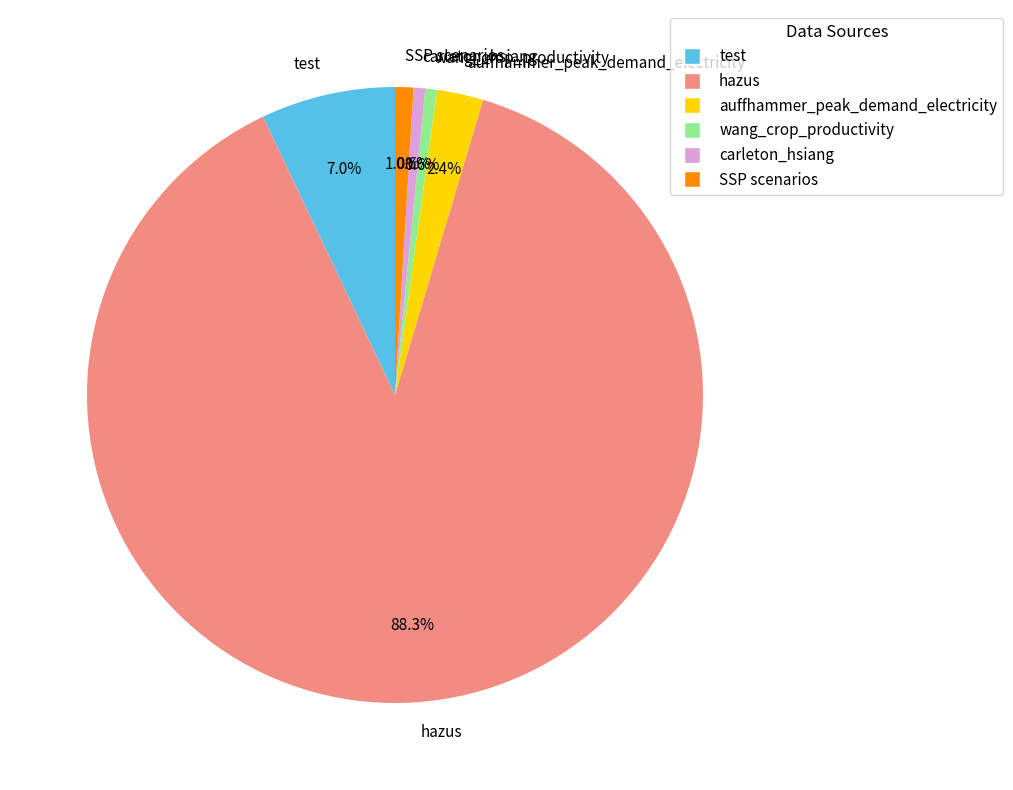

What percentage is the auffhammer_peak_demand_electricity slice, to the nearest percent?

2%